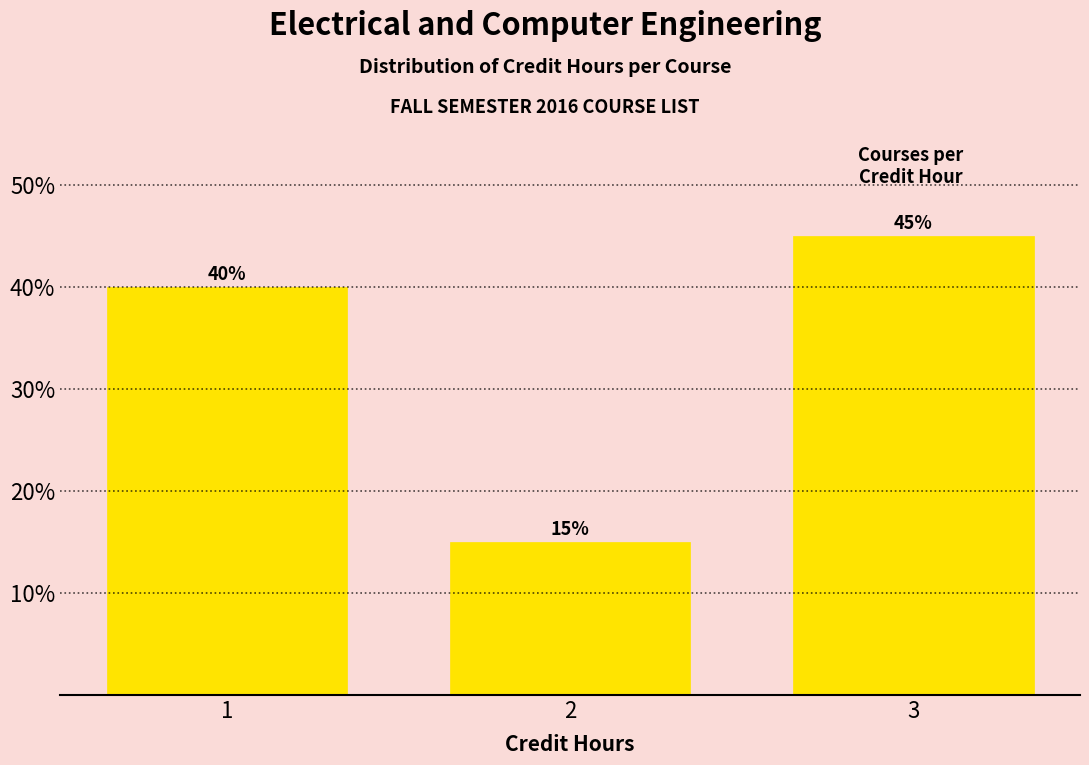

Reading left to right, extract all data points from this chart.

1=40	2=15	3=45